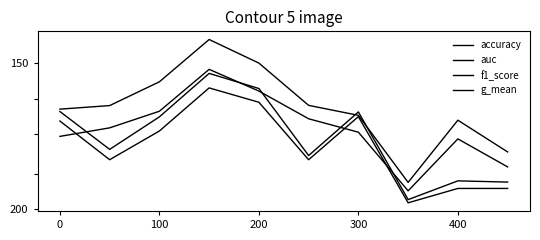

What is the difference between the second highest and minimum values in the g_mean series?

0.2